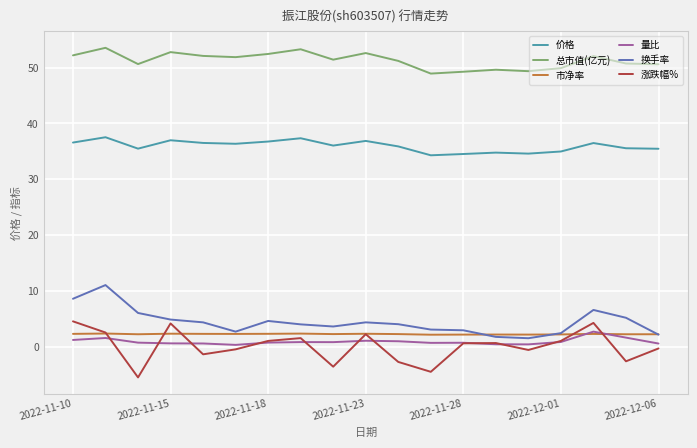

True or false: 总市值(亿元) and 换手率 intersect in this chart.

False